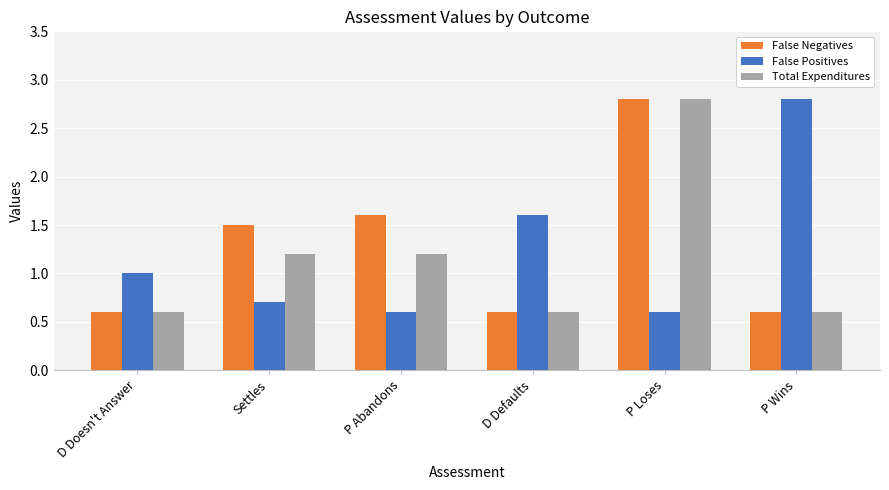

What is the maximum value shown in the chart?

2.8